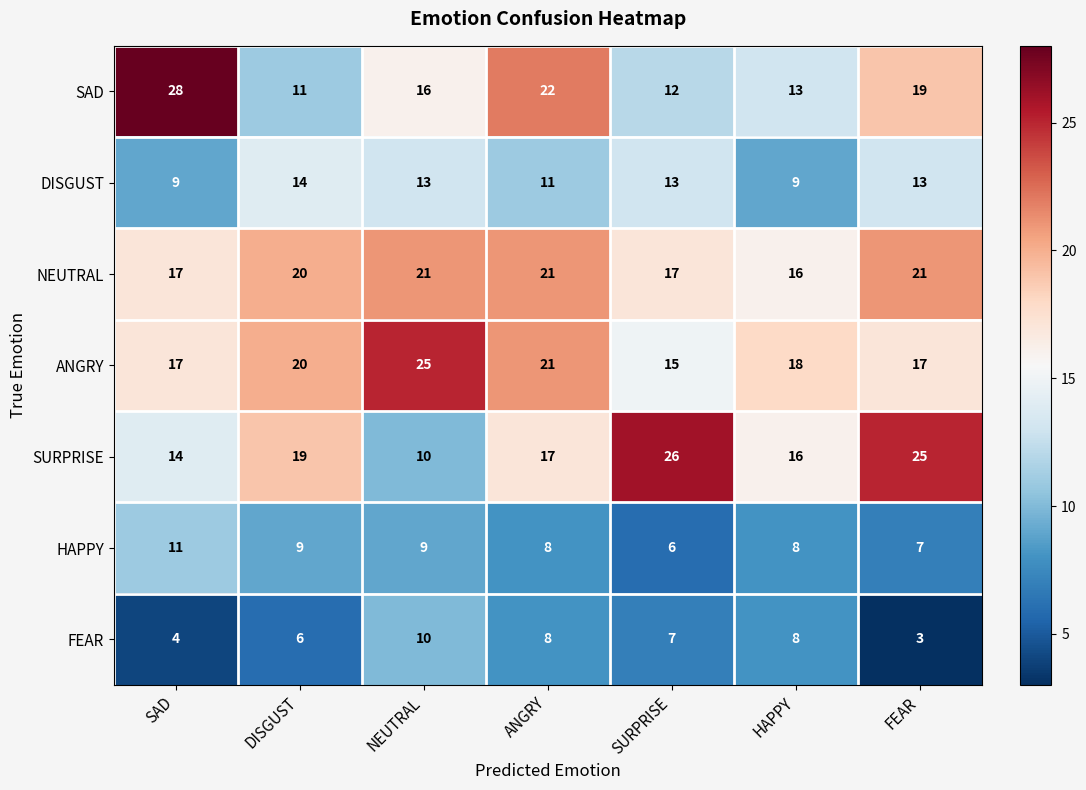

What is the difference between the ANGRY values at NEUTRAL and ANGRY?

4